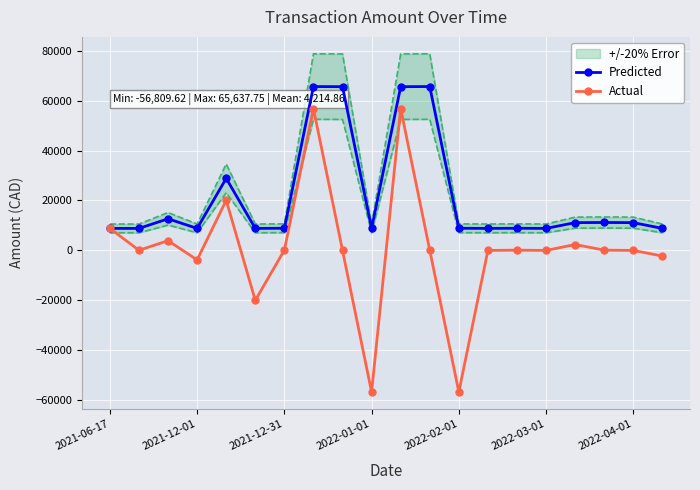

True or false: Predicted has more than 1 points higher than both neighbors.

True